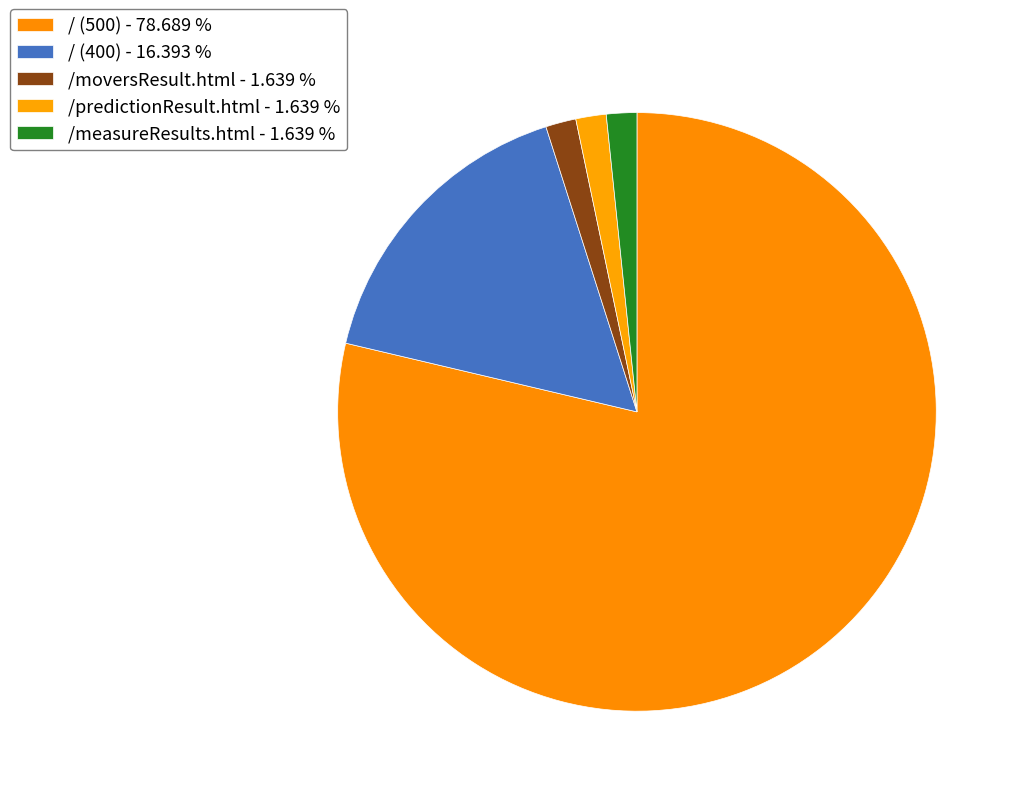

Is there a majority slice in this chart?

Yes